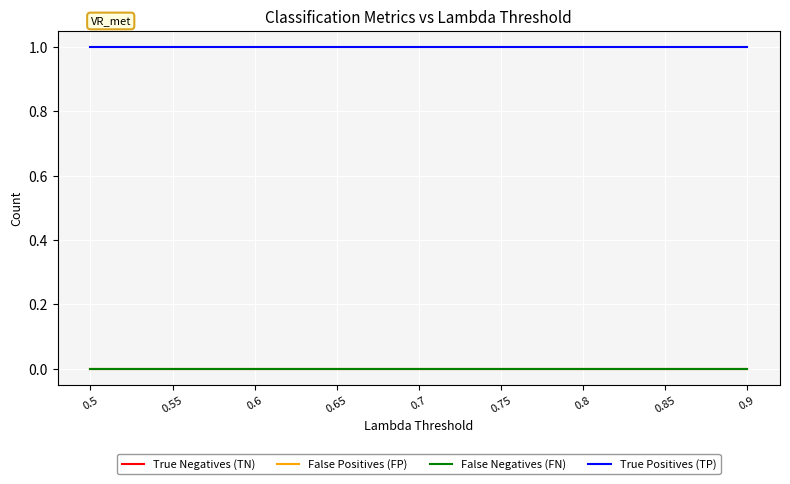

Which series has the widest spread of values?

True Negatives (TN)